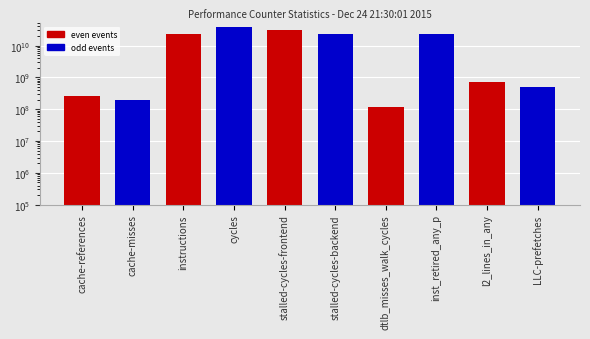

List the labels in order of value, smallest first.

dtlb_misses_walk_cycles, cache-misses, cache-references, LLC-prefetches, l2_lines_in_any, stalled-cycles-backend, inst_retired_any_p, instructions, stalled-cycles-frontend, cycles